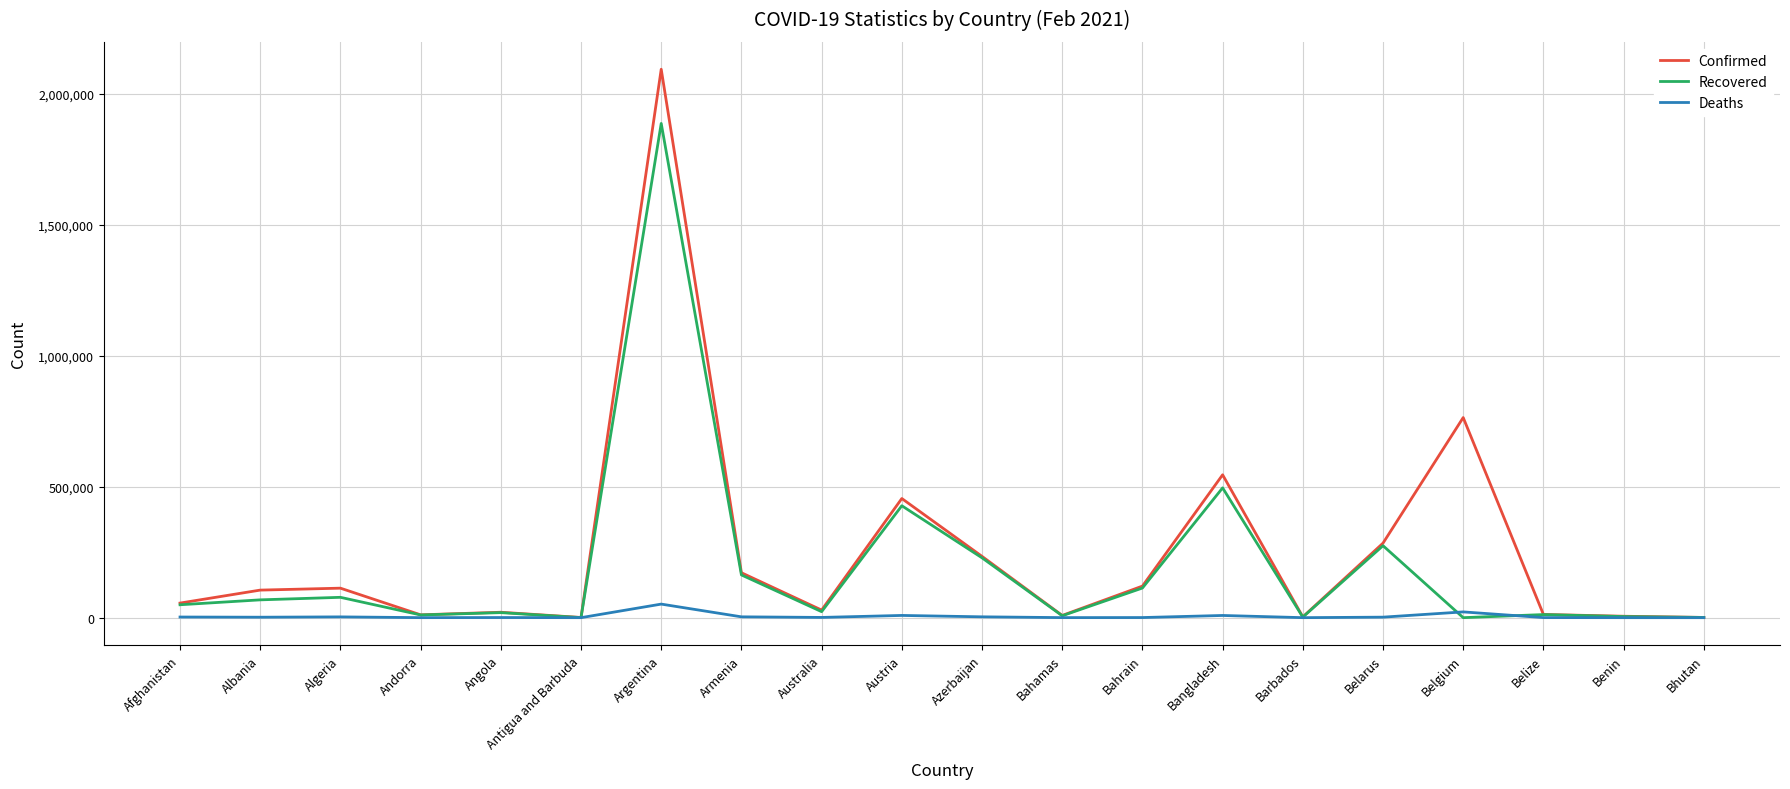

How many distinct data groups are displayed?

3